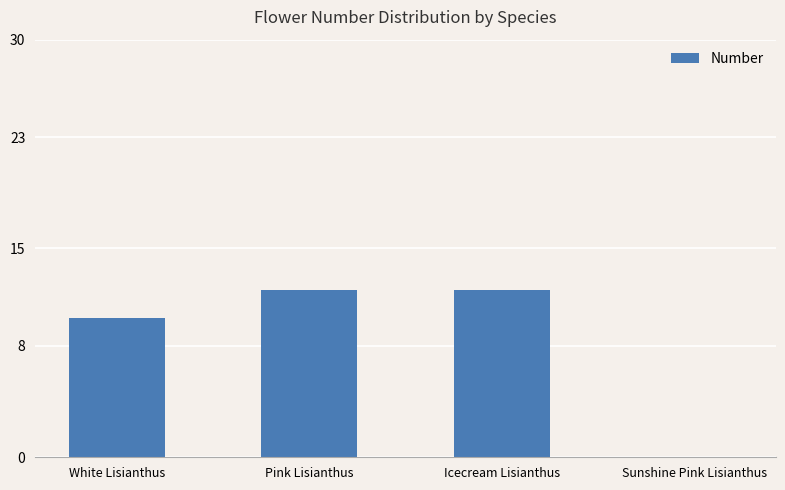

What is the change in value from White Lisianthus to Pink Lisianthus?

+2